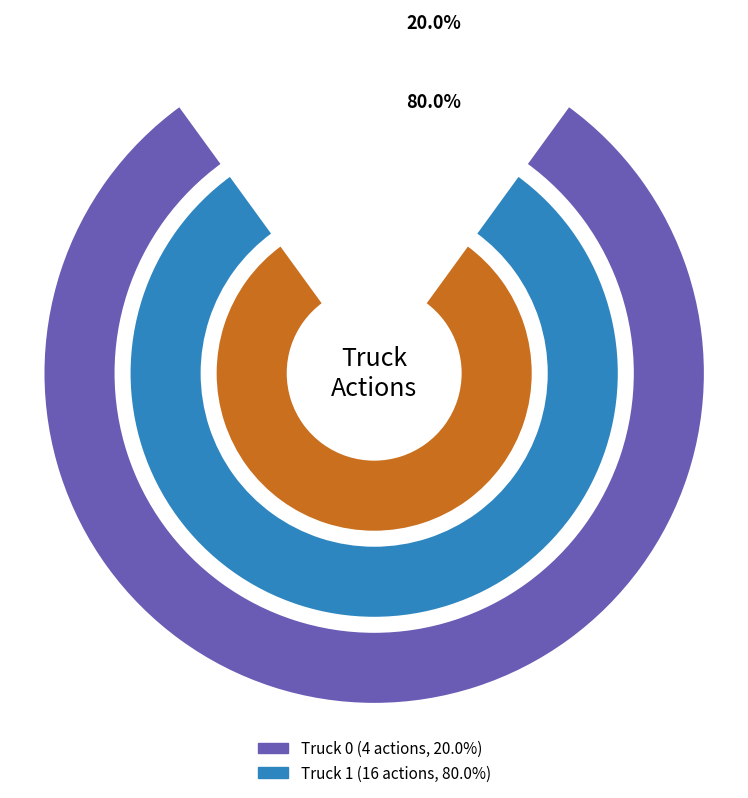

True or false: Truck 1 accounts for 69% of the total.

False